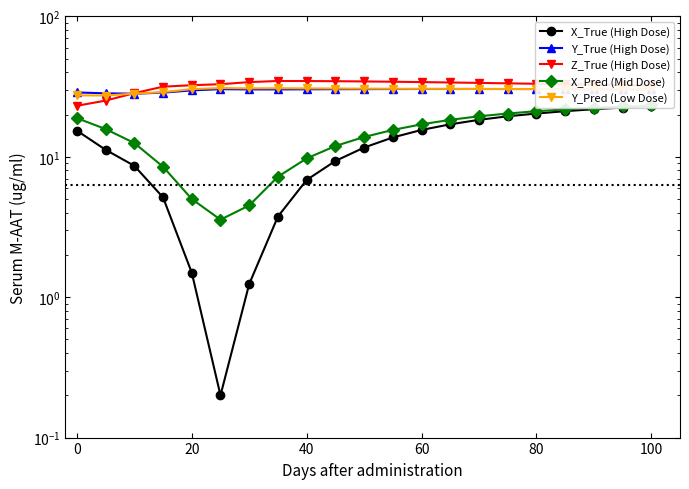

What is the sum of all Y_Pred (Low Dose) values?

630.8